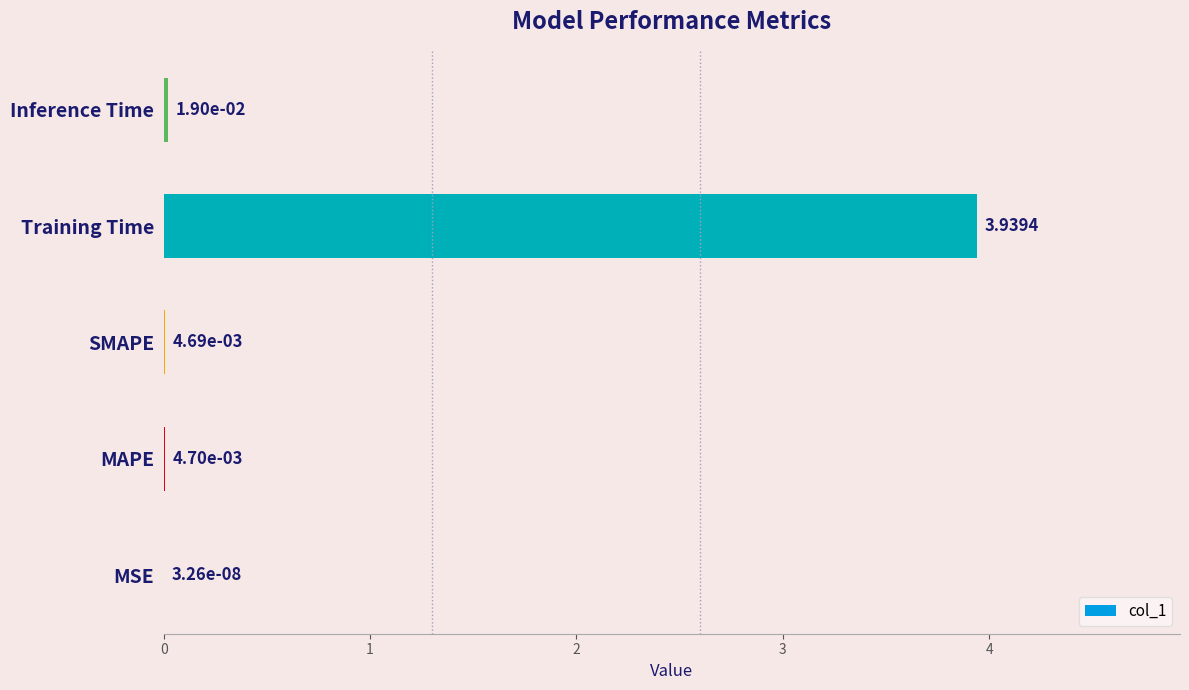

Which has a higher value, Inference Time or Training Time?

Training Time